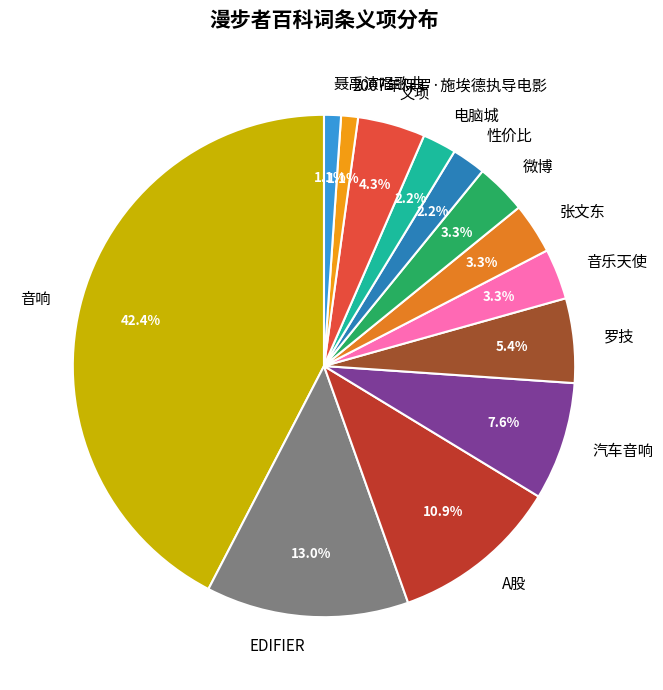

The 微博 slice represents 3% of the pie. True or false?

True